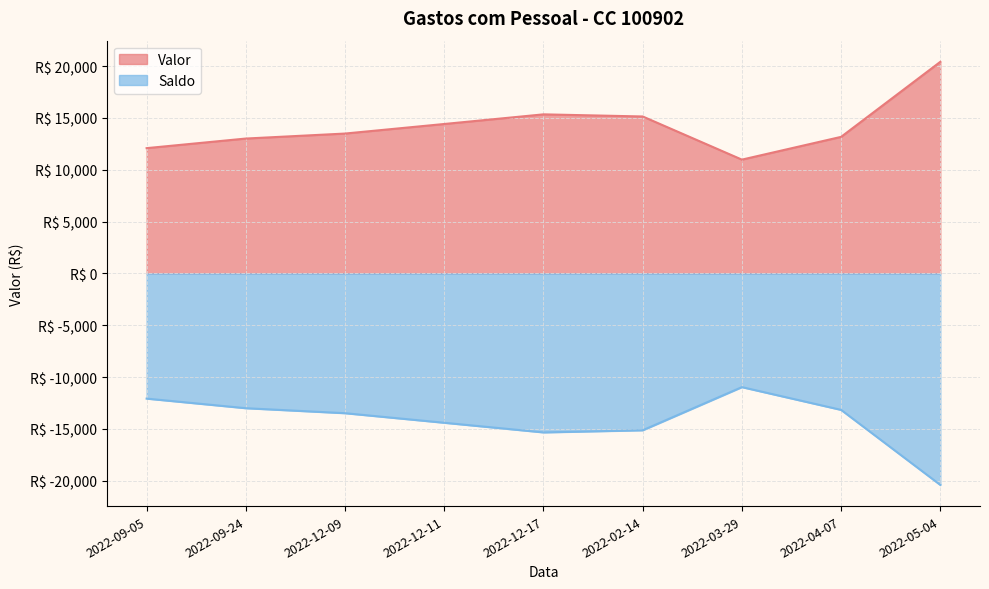

In Saldo, how many points are lower than both neighbors (excluding endpoints)?

1